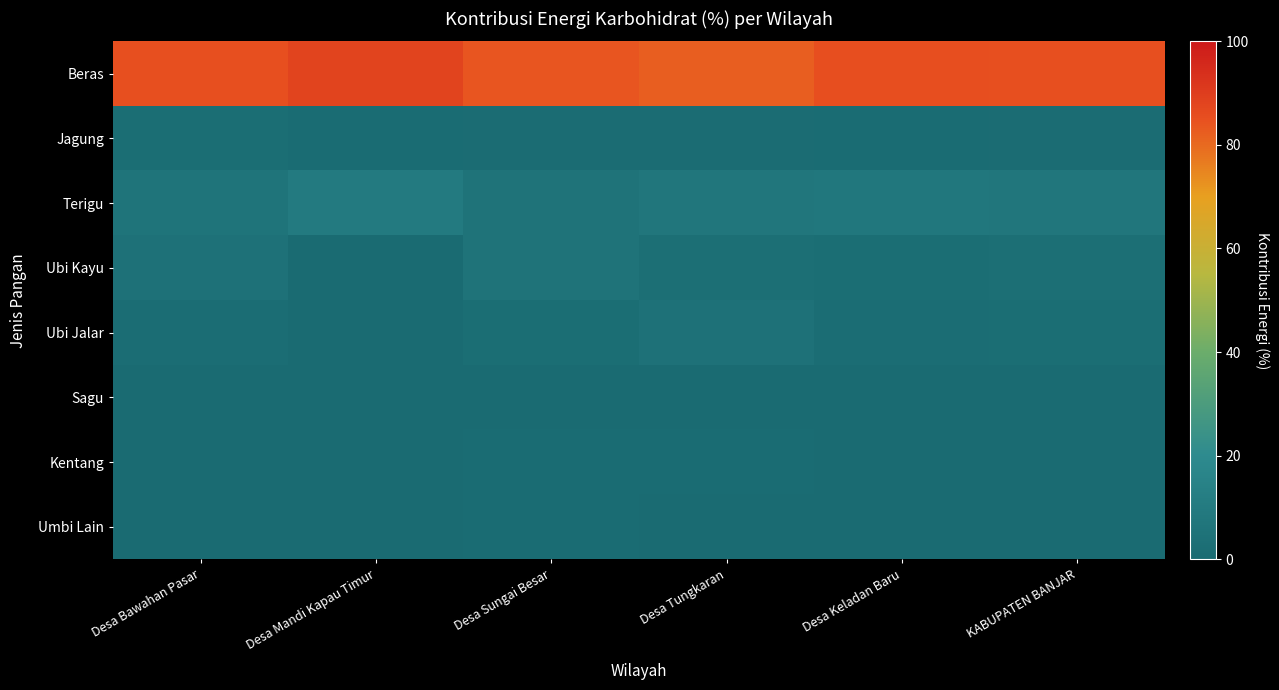

What is the total value across all series at Desa Keladan Baru?

100.0